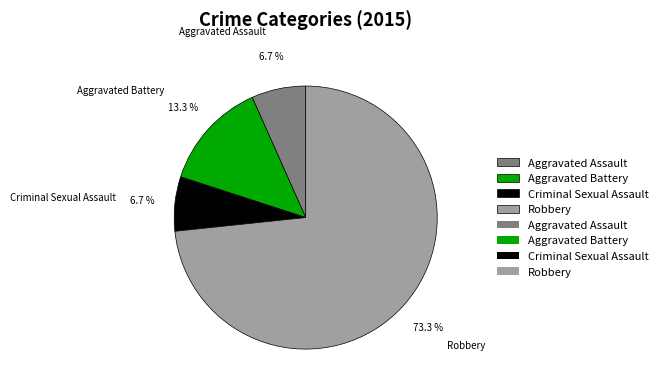

To the nearest percent, what is the average slice percentage?

25%